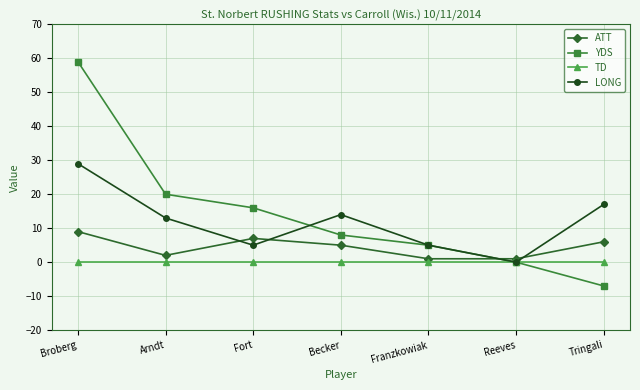

At which category is the sum across all series the highest?

Broberg